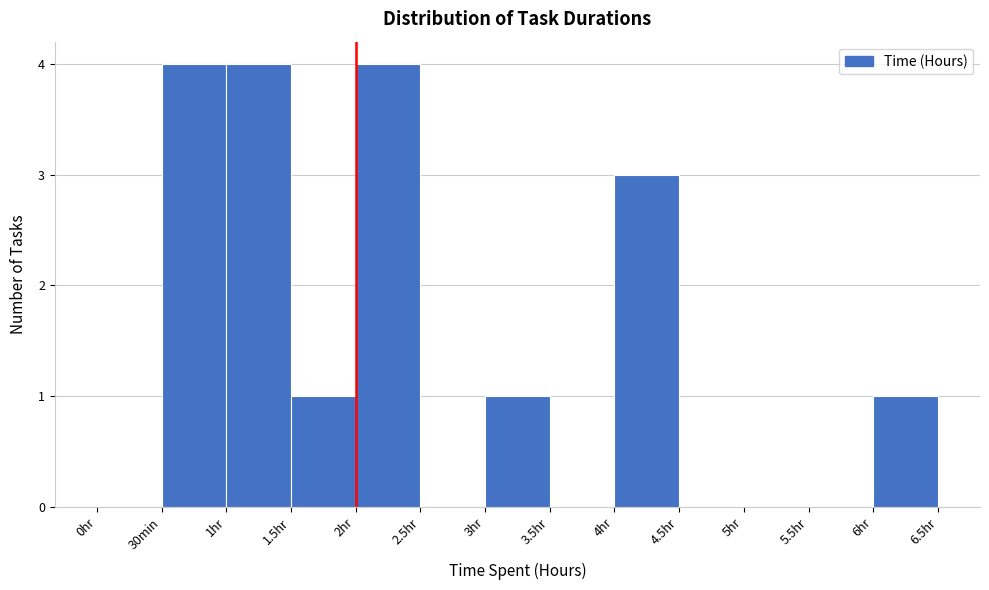

Reading left to right, list all the values displayed in this chart.

0hr=0	30min=4	1hr=4	1.5hr=1	2hr=4	2.5hr=0	3hr=1	3.5hr=0	4hr=3	4.5hr=0	5hr=0	5.5hr=0	6hr=1